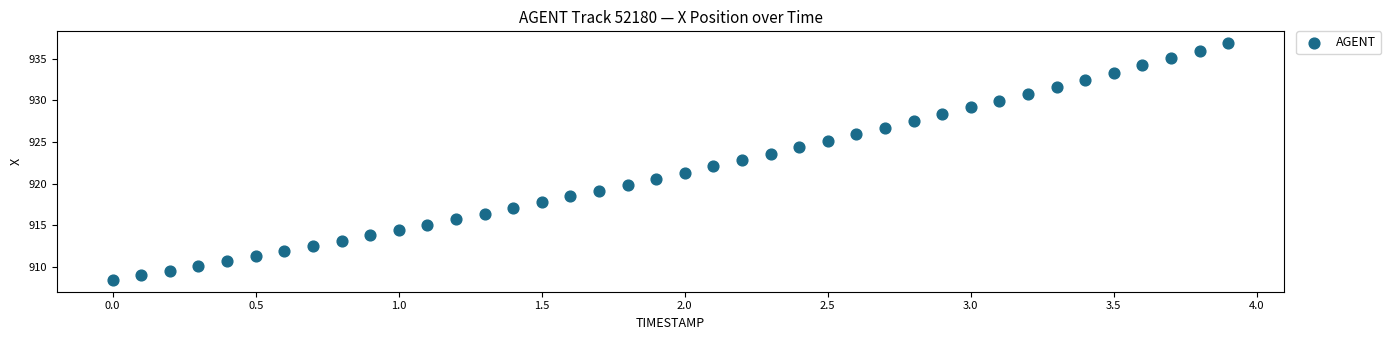

What is the range of Y values (max minus min)?

28.4